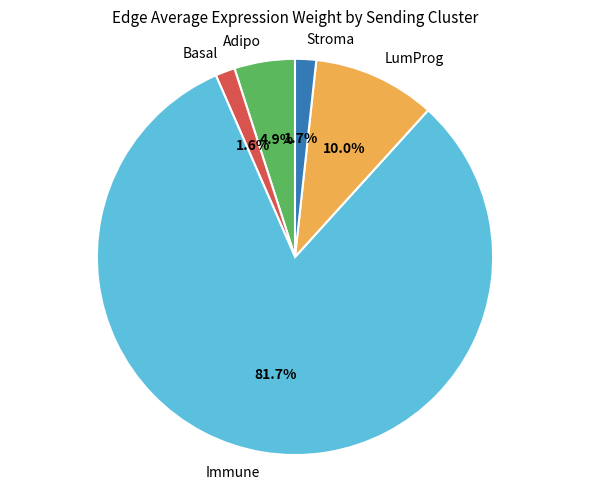

Combined, do Adipo and Basal account for over 50%?

No